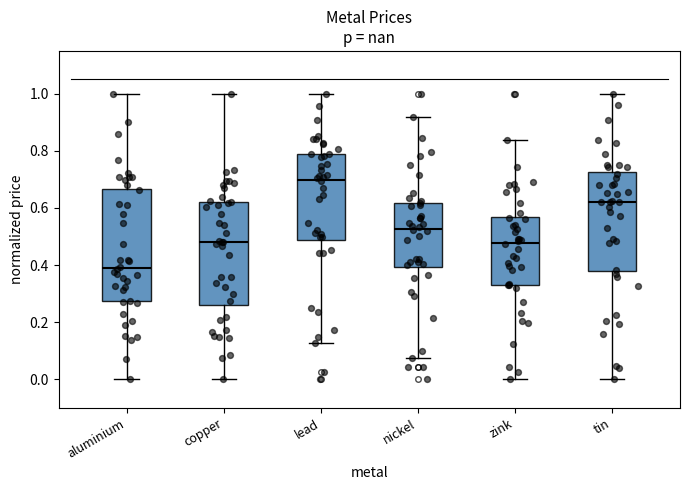

Where does the upper whisker of the box for zink end on the y-axis? The values are not printed on the chart, so give them approximately, as read against the axis.

0.84